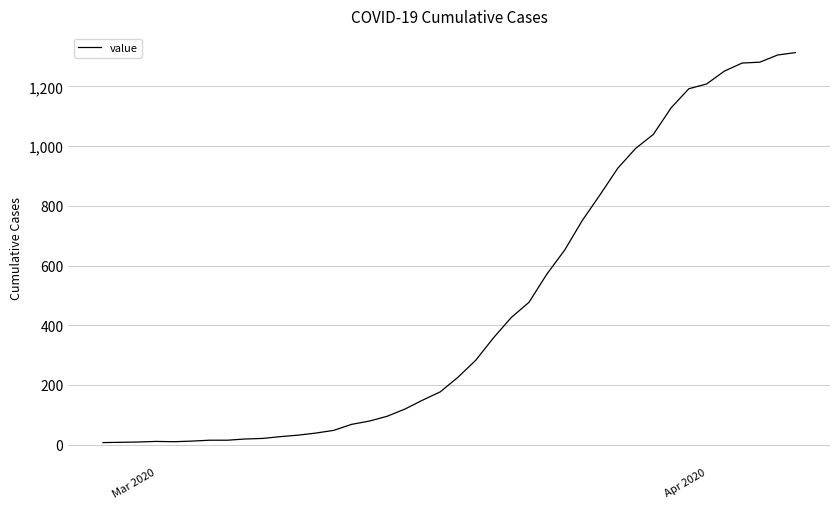

What is the maximum value shown in the chart?

1313